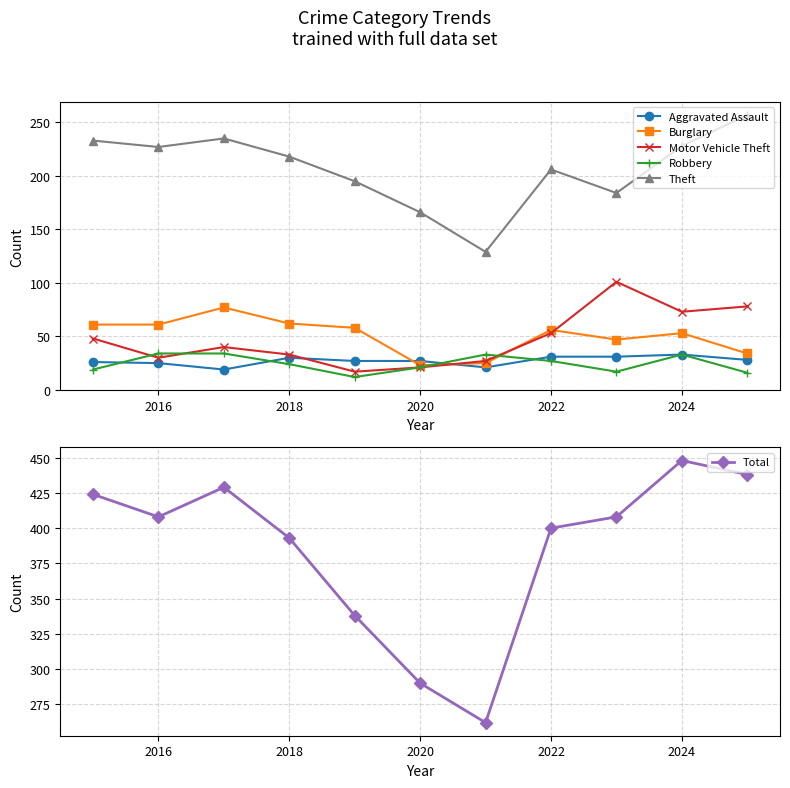

What is the difference between the maximum and second lowest values in the Theft series?

91